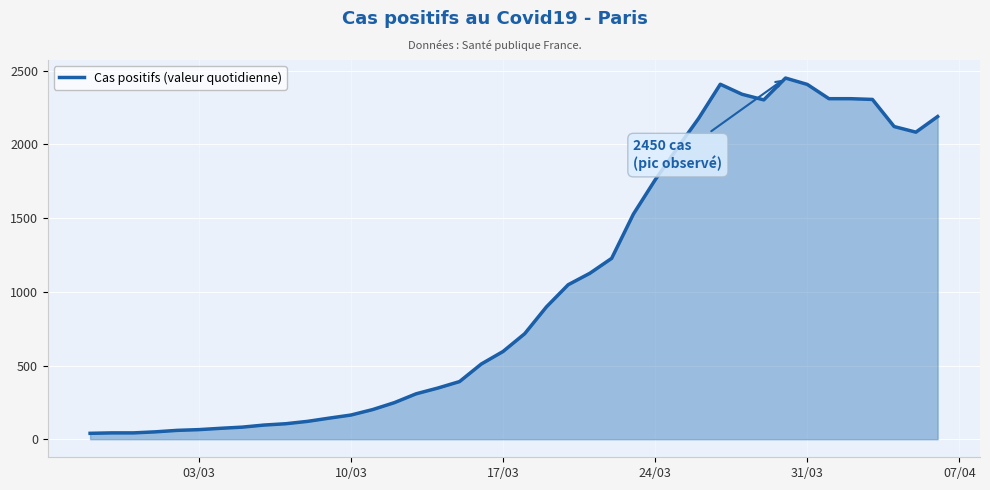

How many data points are less than 716?

20